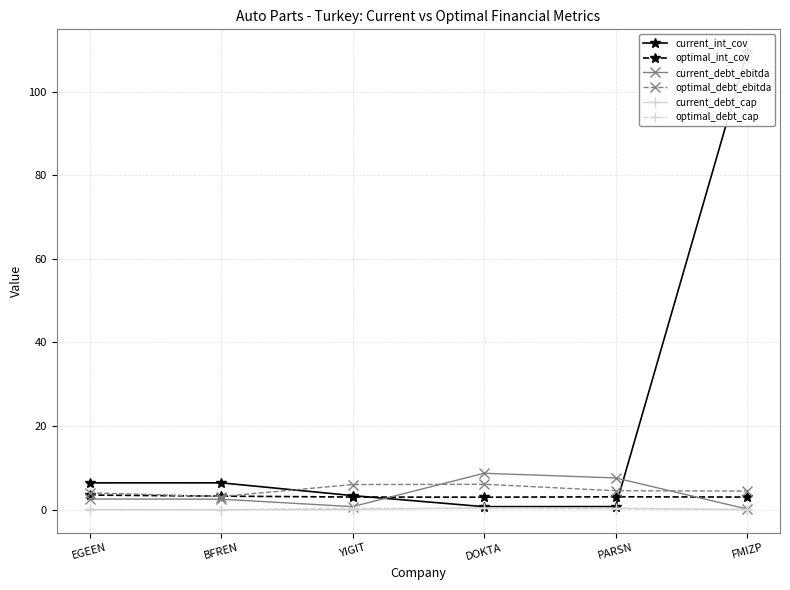

What is the approximate value of current_debt_cap at DOKTA?

0.5